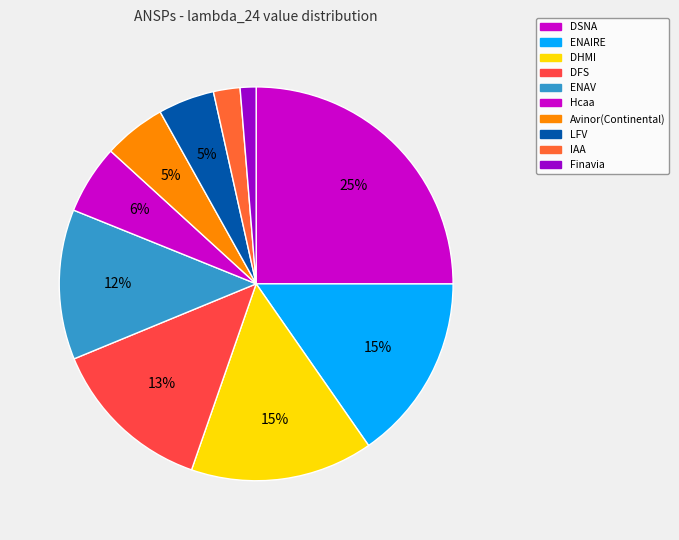

How many segments does this pie chart have?

10